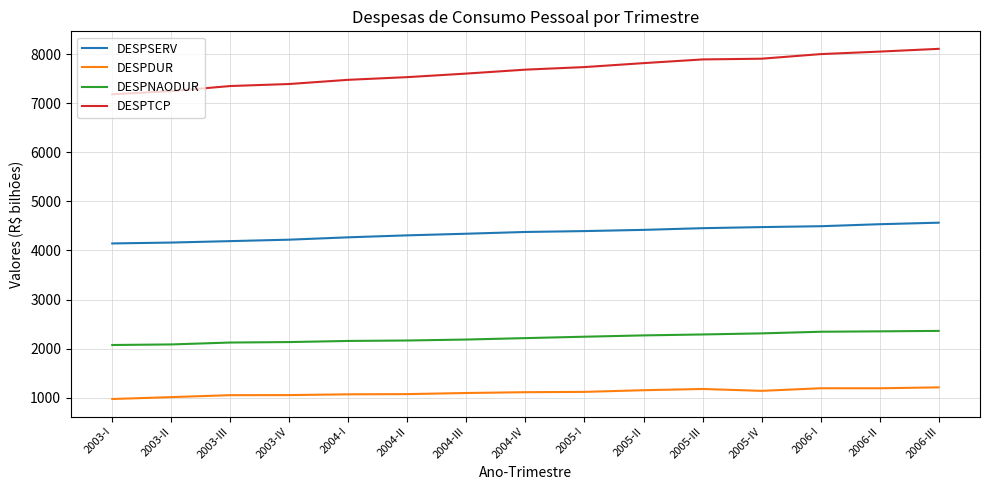

Which series changed the most between 2003-I and 2004-IV?

DESPTCP